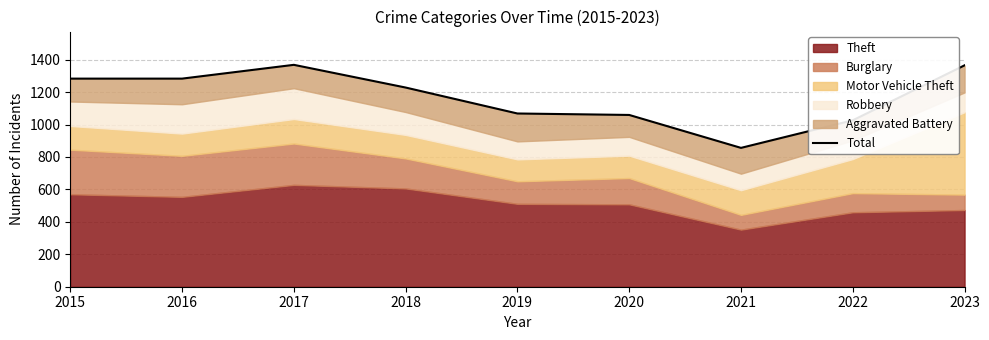

Does the chart have visible grid lines?

Yes